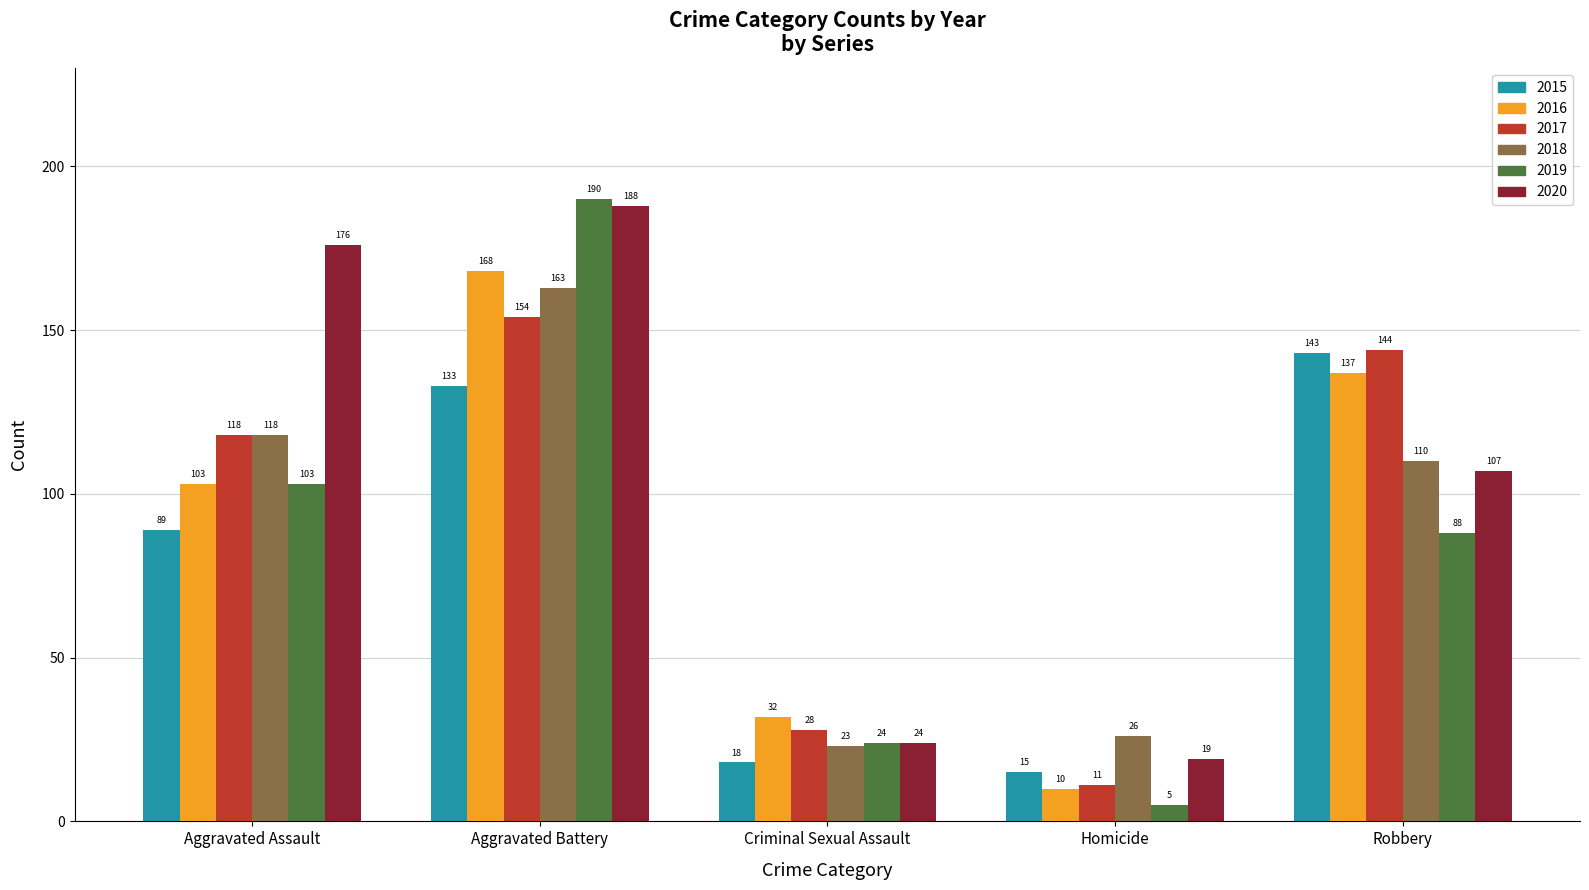

Which series changed the most between Aggravated Assault and Aggravated Battery?

2019